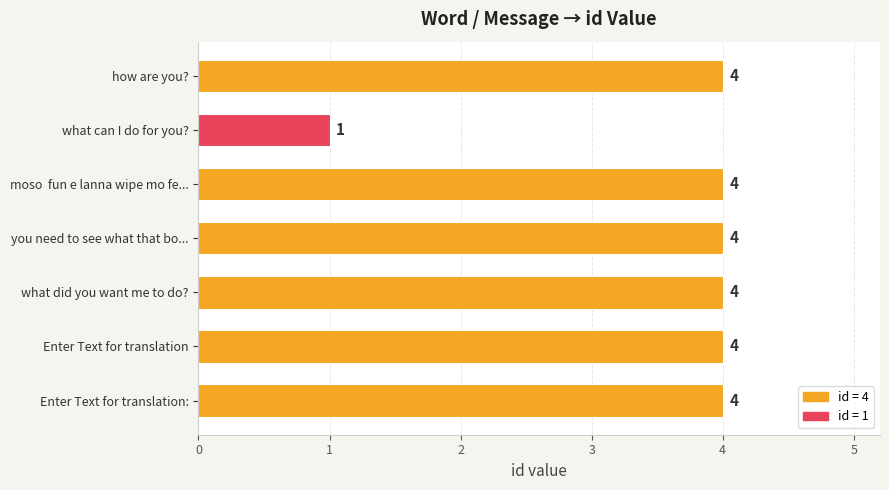

How many bars are there in total?

7